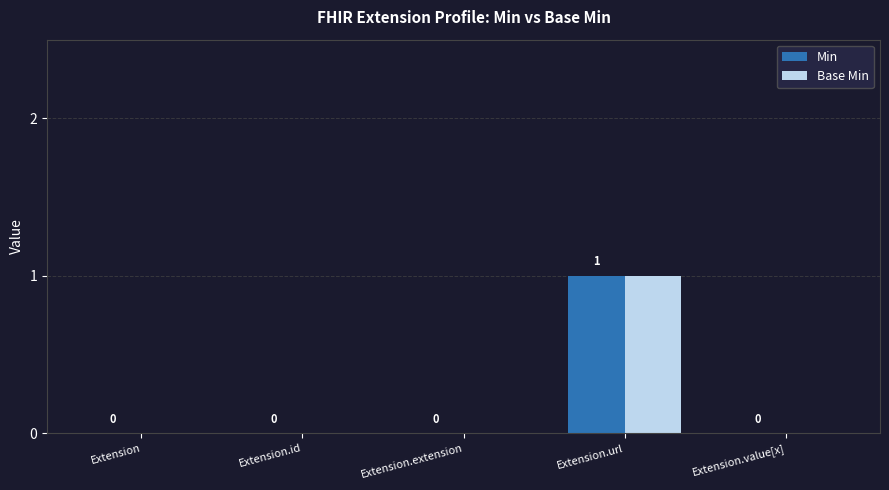

Which category has the highest value in the Base Min series?

Extension.url